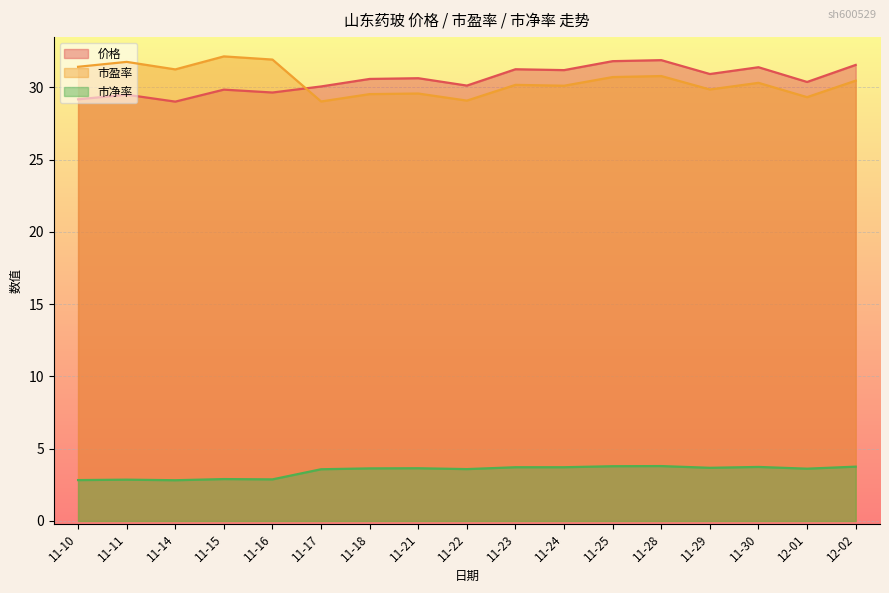

Rank the series at 11-11 from highest to lowest value.

市盈率, 价格, 市净率